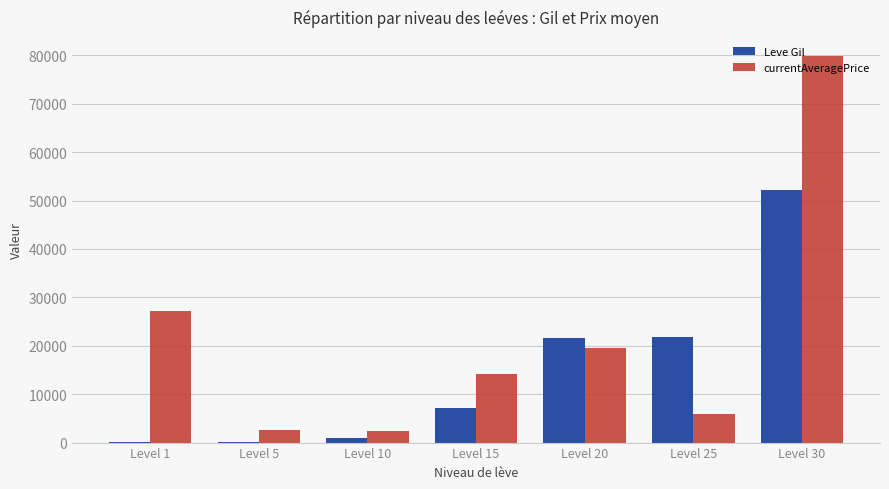

What is the maximum value shown in the chart?

79800